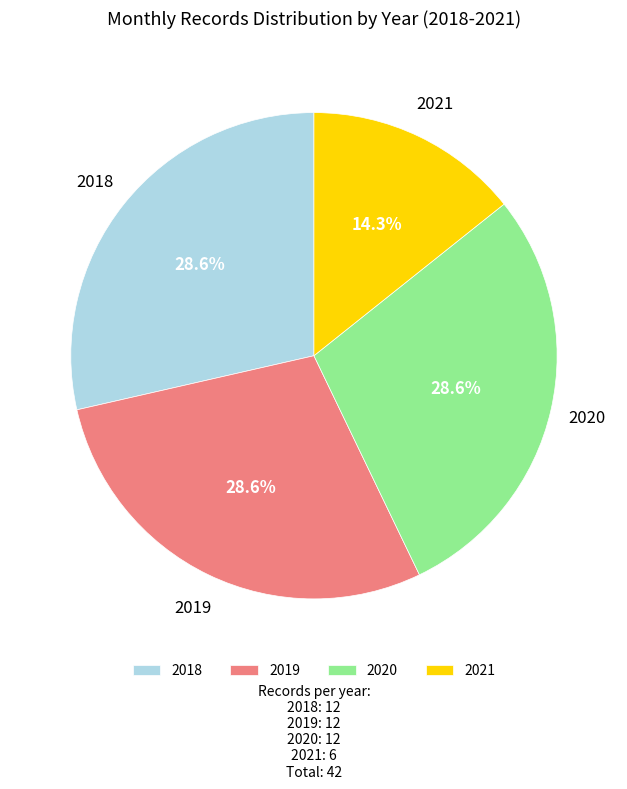

Which category has the smallest portion of the pie?

2021